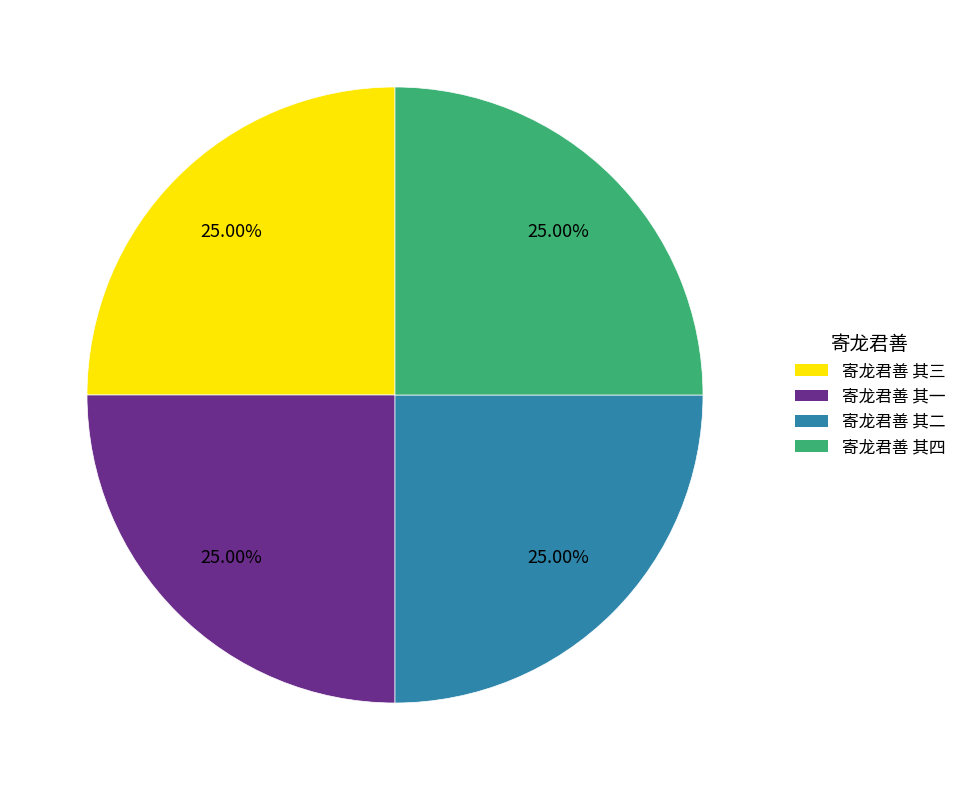

How many slices are in this pie chart?

4